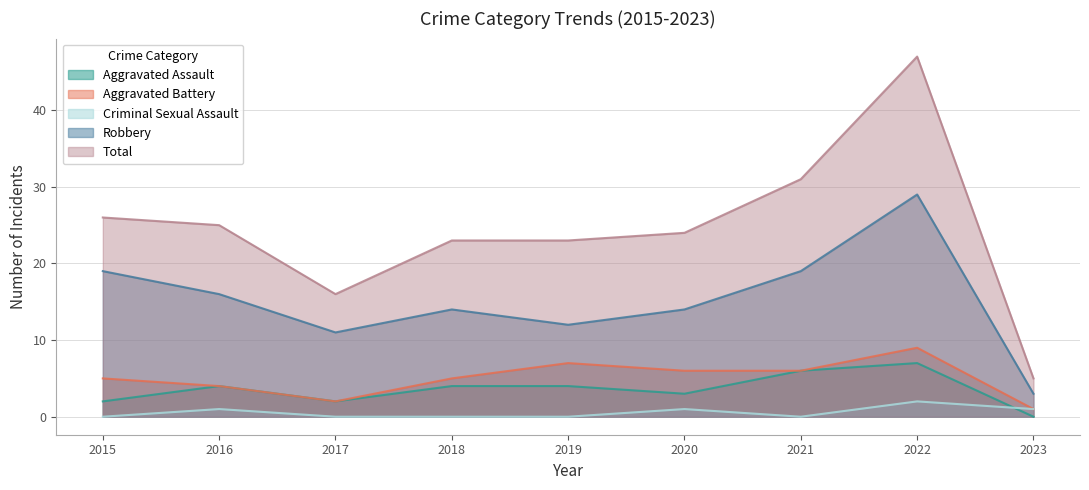

True or false: Aggravated Battery and Criminal Sexual Assault intersect in this chart.

False